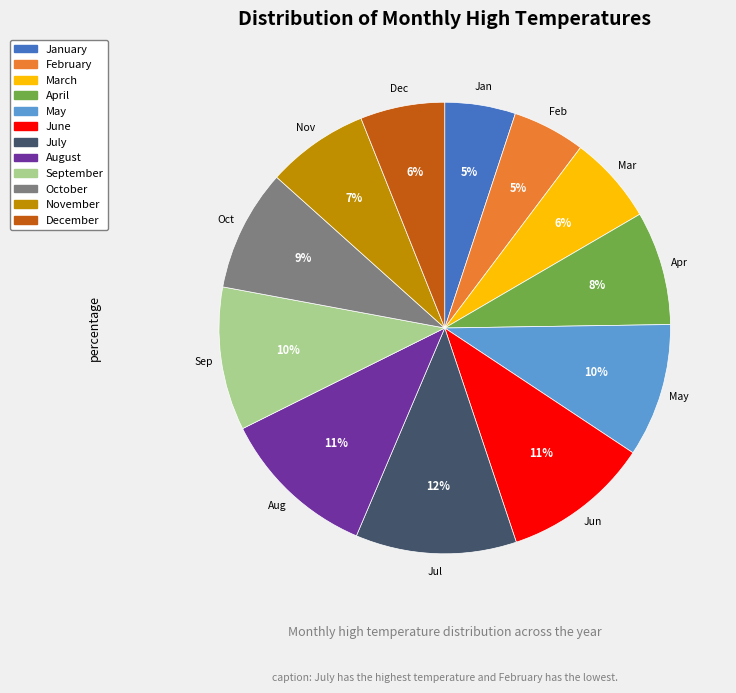

Count the number of slices in the pie.

12